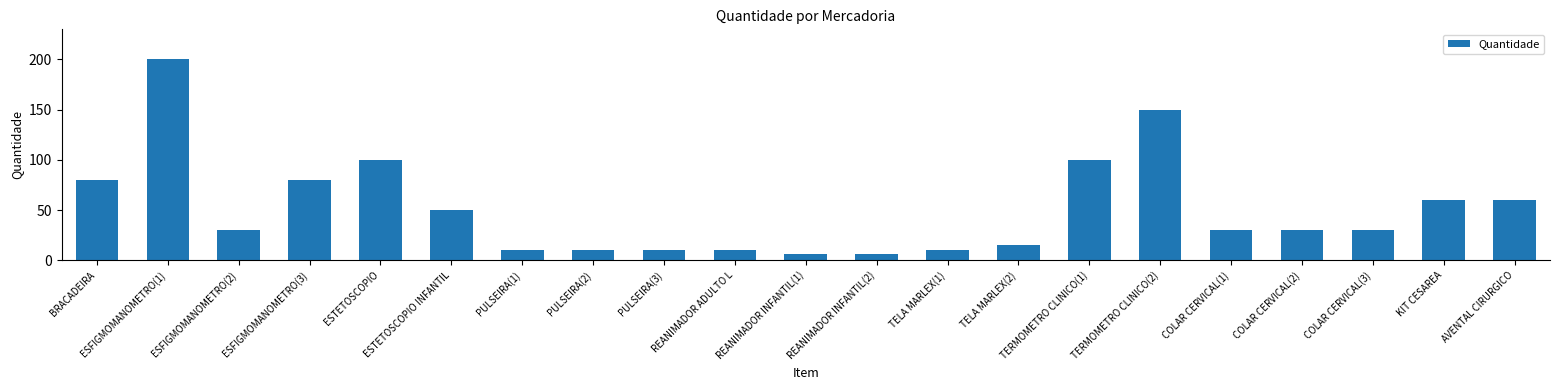

Read the value at TELA MARLEX(1), to the nearest 10.

10